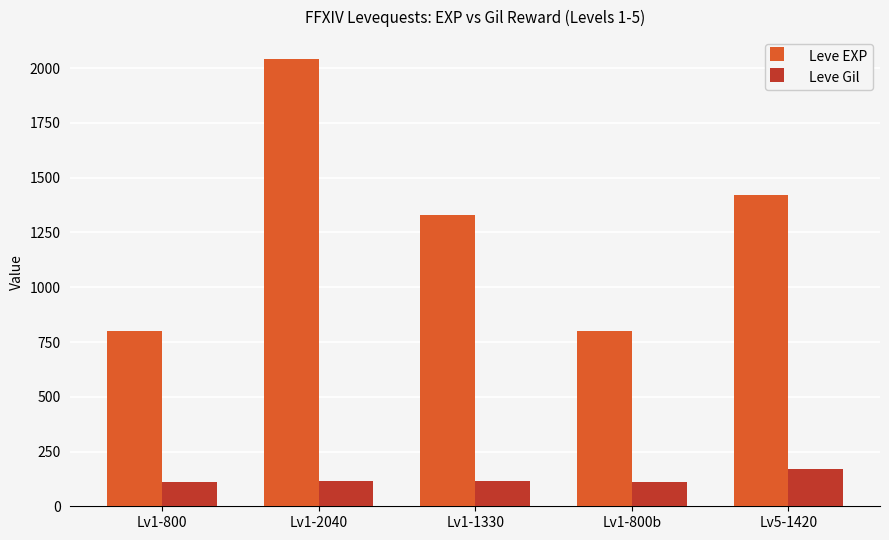

Where does the Leve EXP series first go above 1330?

Lv1-2040